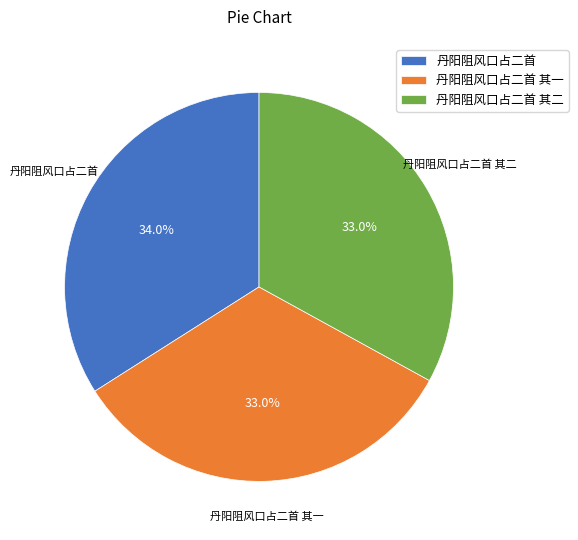

Is the sum of 丹阳阻风口占二首 and 丹阳阻风口占二首 其二 greater than half?

Yes